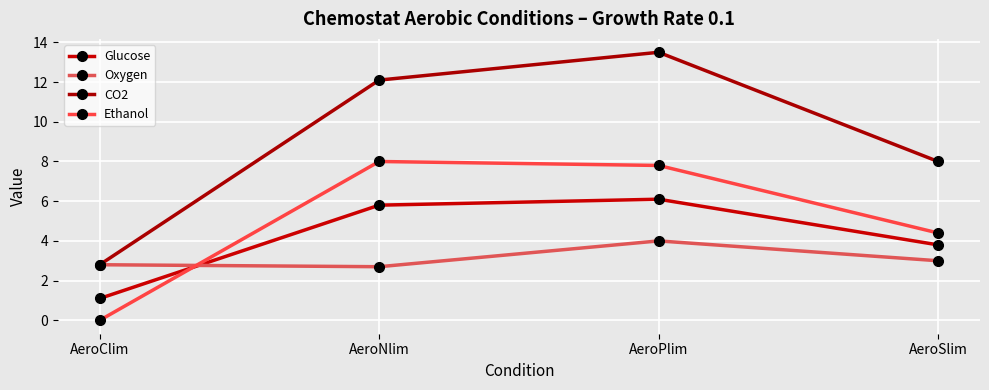

What is the difference between the maximum and second lowest values in the CO2 series?

5.5